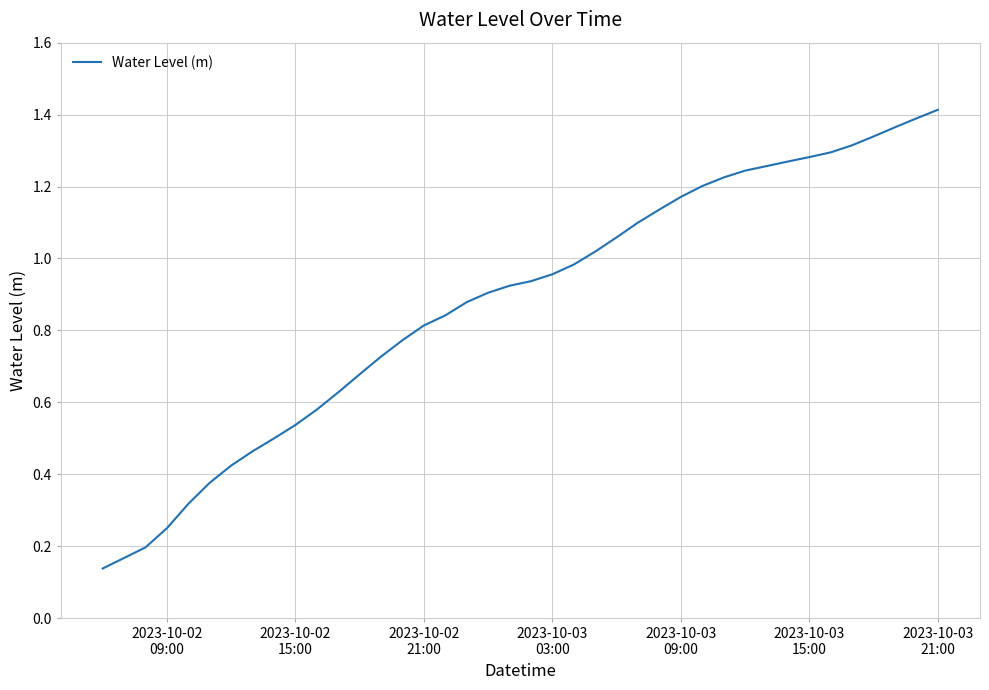

Reading left to right, transcribe all the data shown in this chart.

0.1	0.2	0.2	0.3	0.3	0.4	0.4	0.5	0.5	0.5	0.6	0.6	0.7	0.7	0.8	0.8	0.8	0.9	0.9	0.9	0.9	1.0	1.0	1.0	1.1	1.1	1.1	1.2	1.2	1.2	1.2	1.3	1.3	1.3	1.3	1.3	1.3	1.4	1.4	1.4